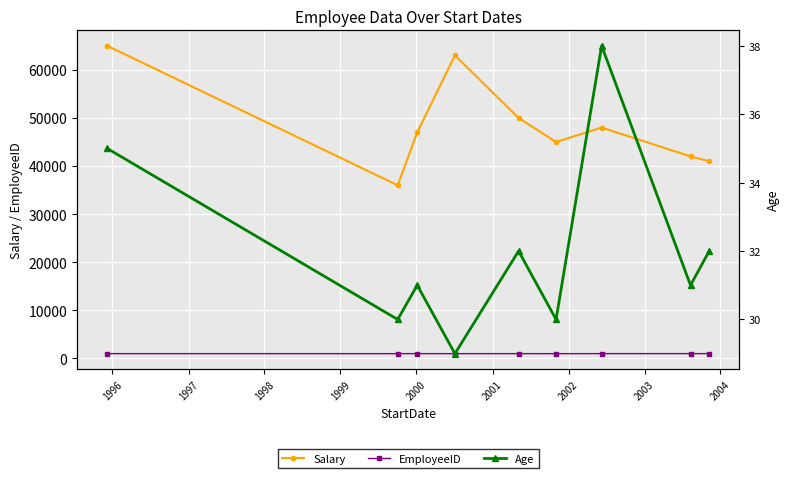

True or false: Salary and EmployeeID cross at least once.

False